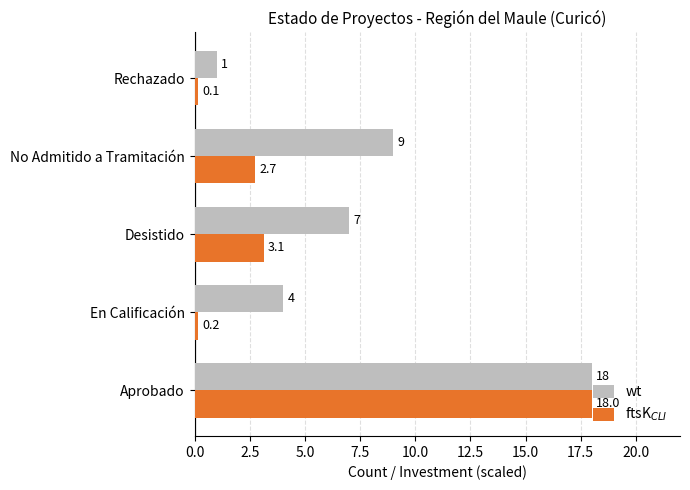

What is the sum of the wt values at En Calificación and No Admitido a Tramitación?

13.0